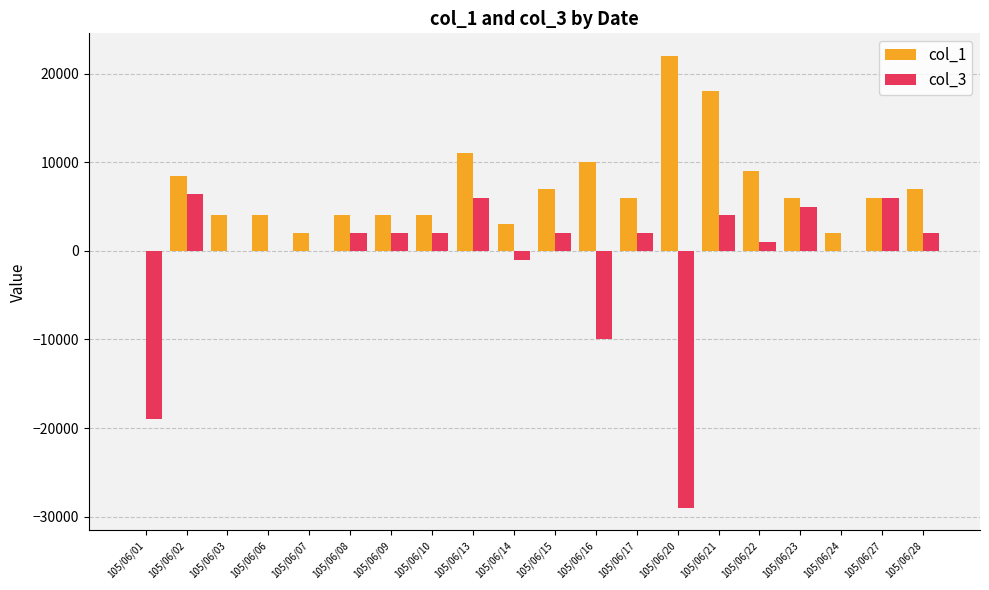

Which series has the largest total across all categories?

col_1